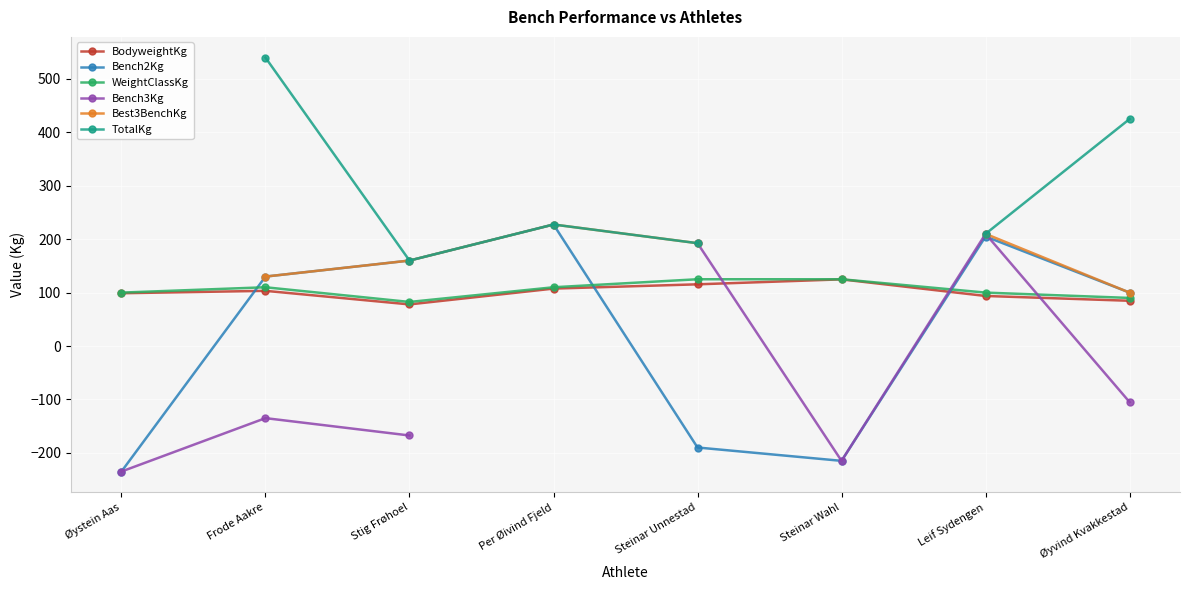

What is the difference between the highest and lowest values at Steinar Unnestad?

382.5